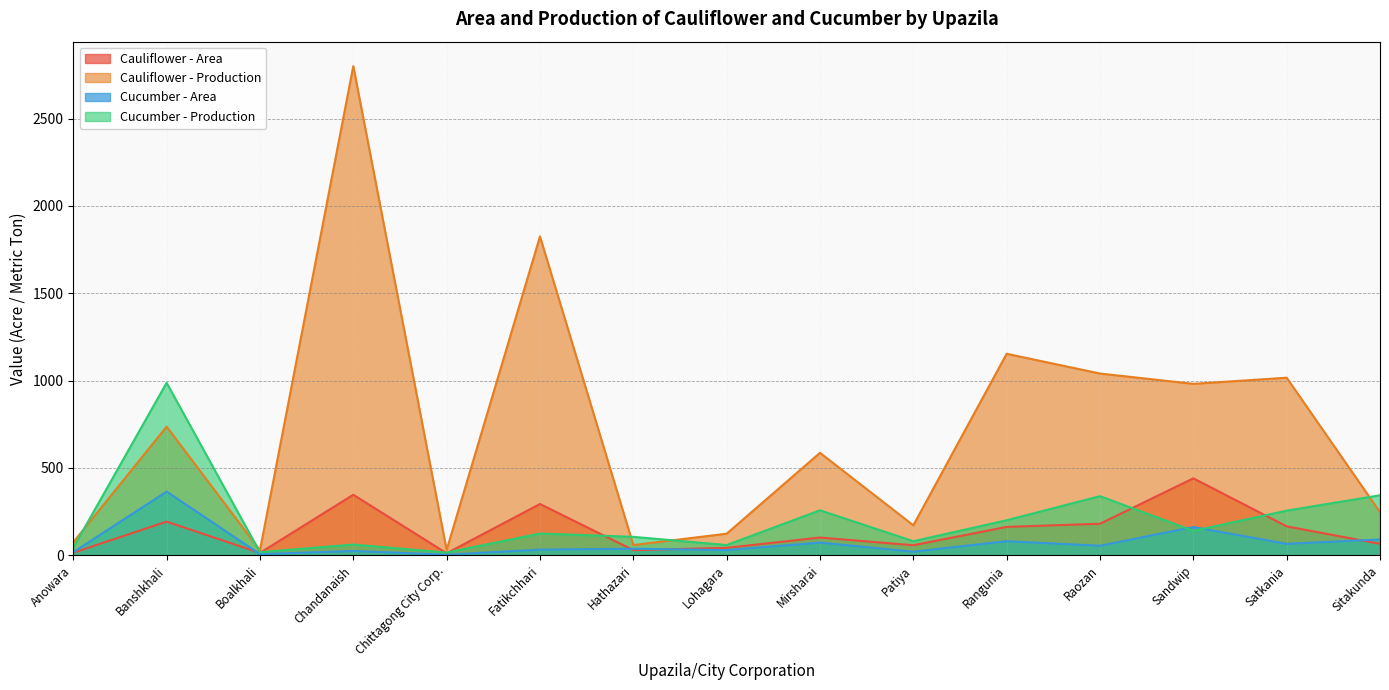

Does the chart have visible grid lines?

Yes